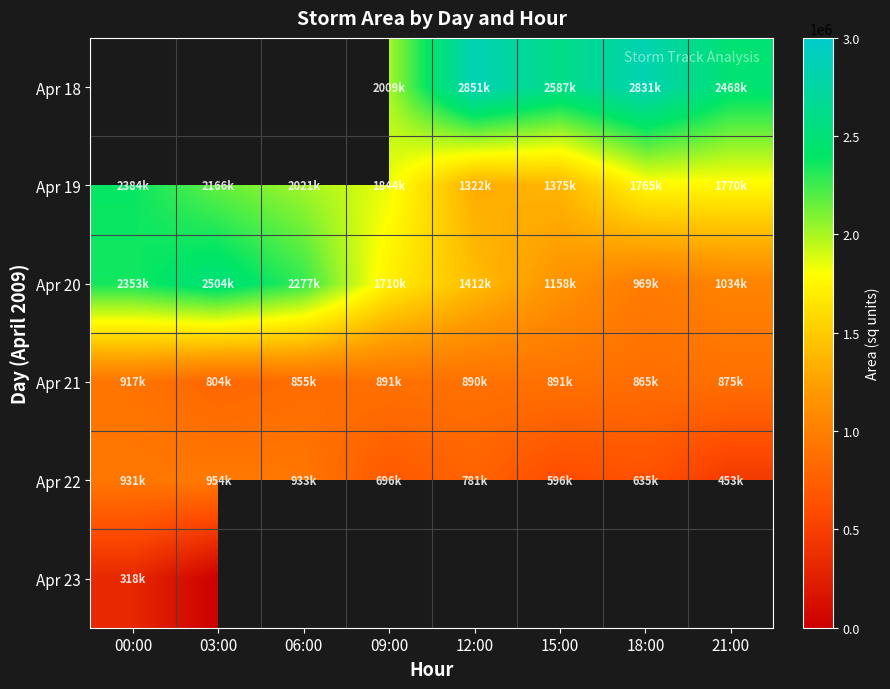

At which label is Apr 20 closest to 1736875?

09:00